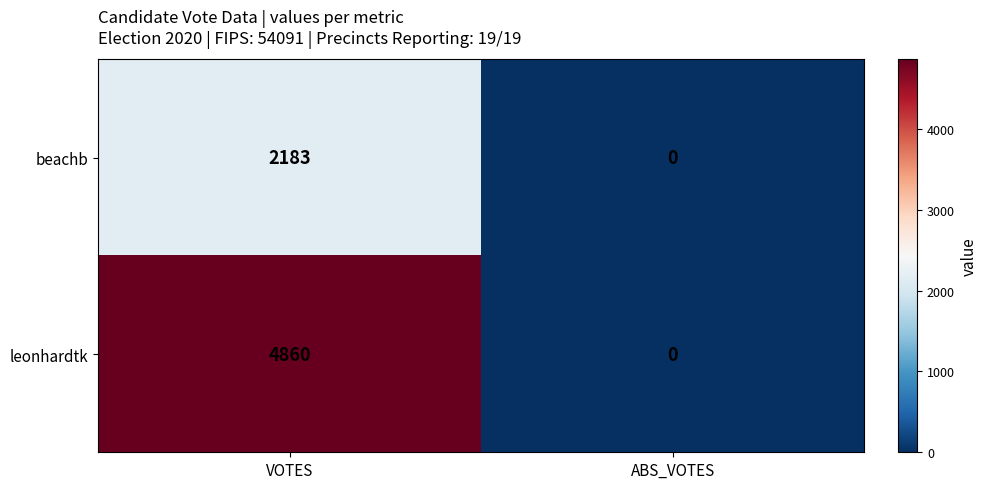

Rank the series at VOTES from highest to lowest value.

leonhardtk, beachb